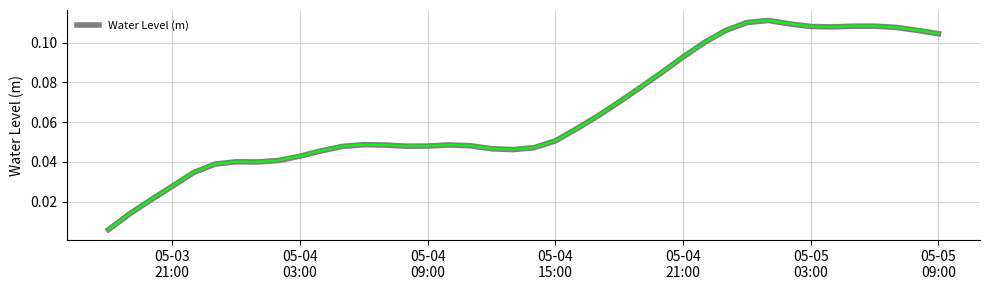

Does the chart display data point markers on the line(s)?

No